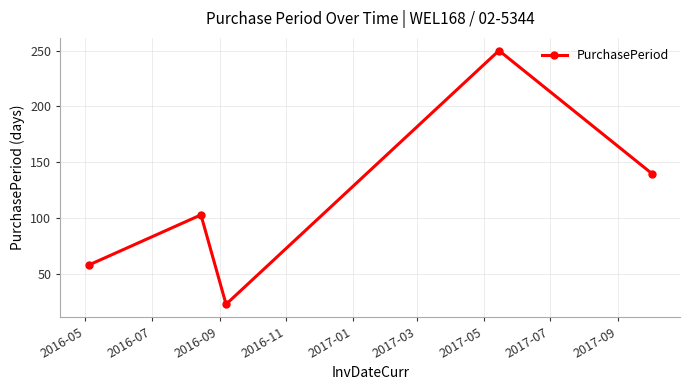

What is the difference between the second highest and minimum values?

117